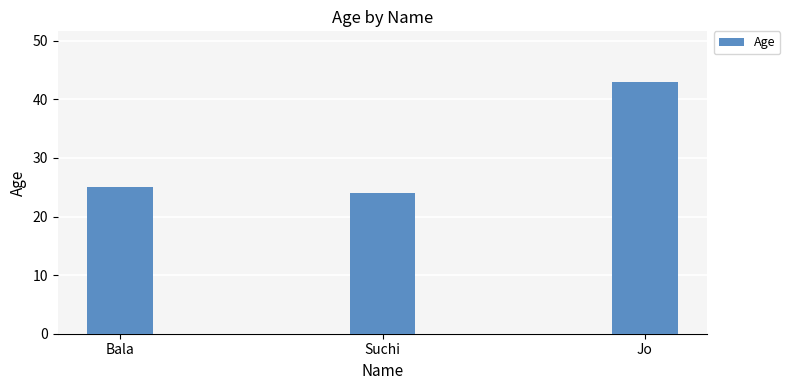

Reading right to left, extract all data points from this chart.

43	24	25